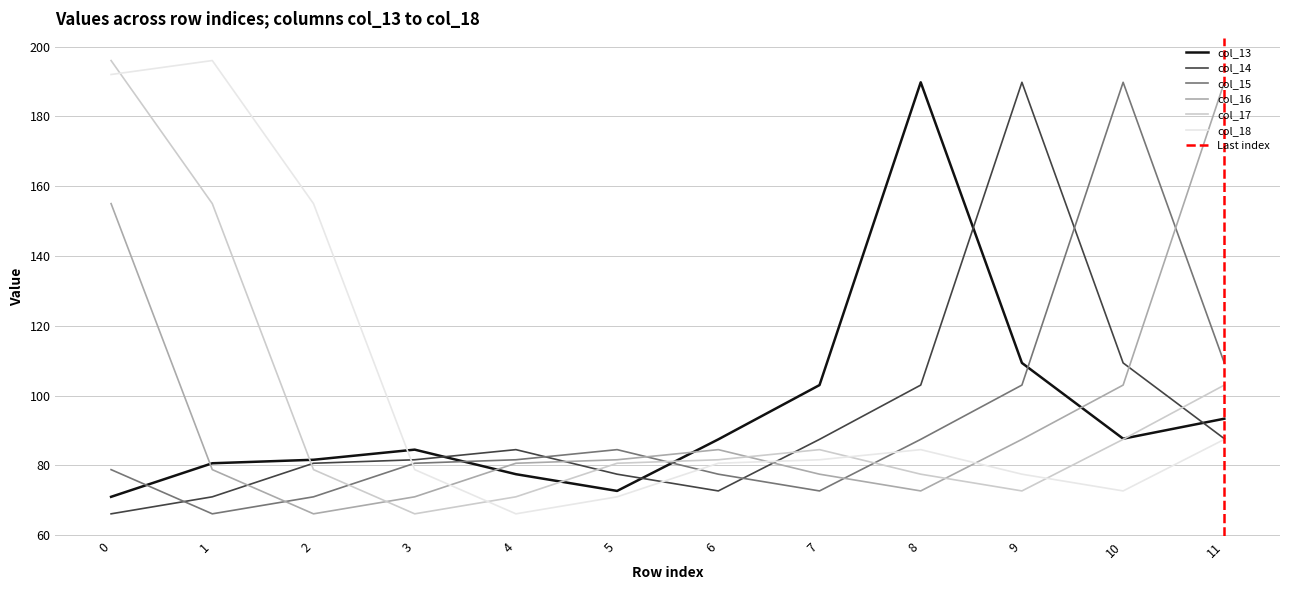

How many series are shown in this chart?

6